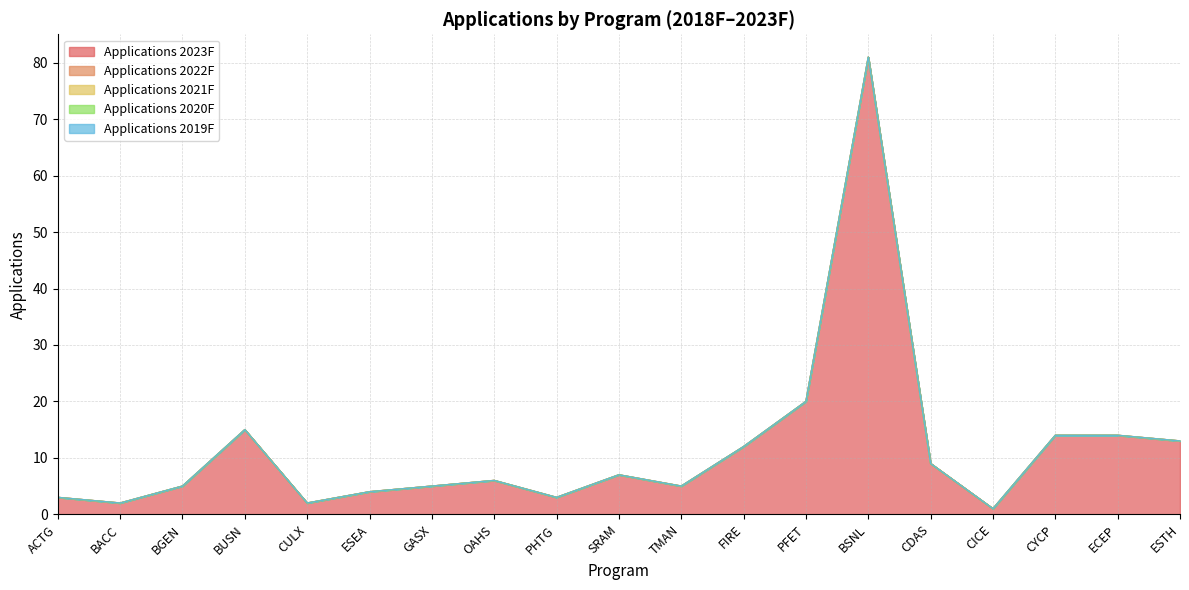

Reading left to right, list all the values displayed in this chart.

Applications 2023F: ACTG=3	BACC=2	BGEN=5	BUSN=15	CULX=2	ESEA=4	GASX=5	OAHS=6	PHTG=3	SRAM=7	TMAN=5	FIRE=12	PFET=20	BSNL=81	CDAS=9	CICE=1	CYCP=14	ECEP=14	ESTH=13
Applications 2022F: ACTG=0	BACC=0	BGEN=0	BUSN=0	CULX=0	ESEA=0	GASX=0	OAHS=0	PHTG=0	SRAM=0	TMAN=0	FIRE=0	PFET=0	BSNL=0	CDAS=0	CICE=0	CYCP=0	ECEP=0	ESTH=0
Applications 2021F: ACTG=0	BACC=0	BGEN=0	BUSN=0	CULX=0	ESEA=0	GASX=0	OAHS=0	PHTG=0	SRAM=0	TMAN=0	FIRE=0	PFET=0	BSNL=0	CDAS=0	CICE=0	CYCP=0	ECEP=0	ESTH=0
Applications 2020F: ACTG=0	BACC=0	BGEN=0	BUSN=0	CULX=0	ESEA=0	GASX=0	OAHS=0	PHTG=0	SRAM=0	TMAN=0	FIRE=0	PFET=0	BSNL=0	CDAS=0	CICE=0	CYCP=0	ECEP=0	ESTH=0
Applications 2019F: ACTG=0	BACC=0	BGEN=0	BUSN=0	CULX=0	ESEA=0	GASX=0	OAHS=0	PHTG=0	SRAM=0	TMAN=0	FIRE=0	PFET=0	BSNL=0	CDAS=0	CICE=0	CYCP=0	ECEP=0	ESTH=0